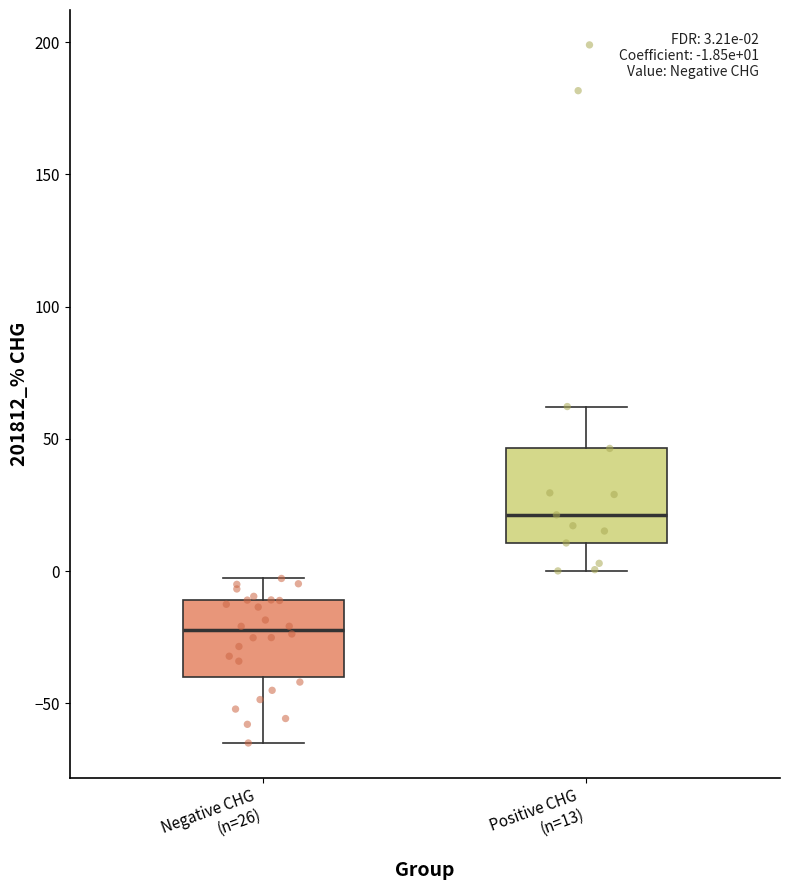

Which box's median line is the lowest?

Negative CHG (n=26)